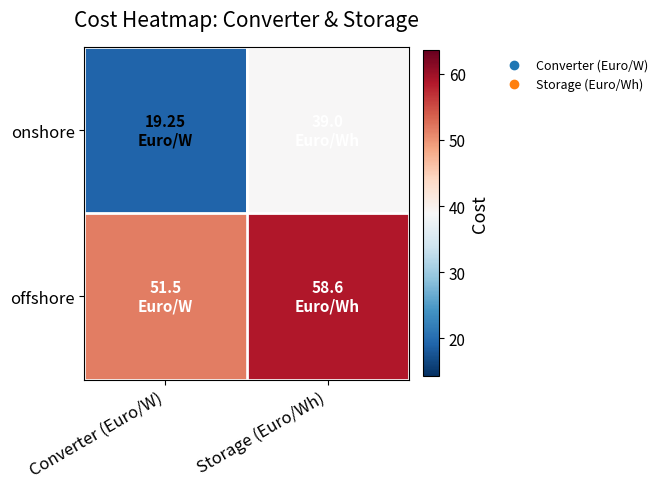

Reading left to right, list all the values displayed in this chart.

onshore: Converter (Euro/W)=19.2	Storage (Euro/Wh)=39.0
offshore: Converter (Euro/W)=51.5	Storage (Euro/Wh)=58.6